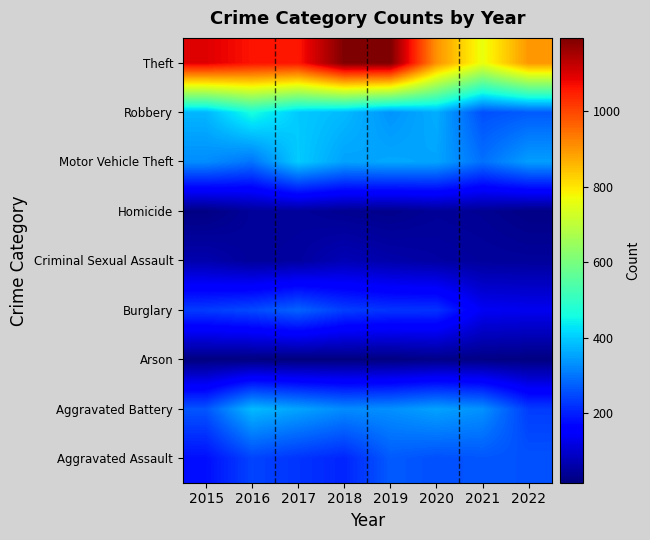

Reading right to left, transcribe all the data shown in this chart.

Aggravated Assault: 2022=259	2021=263	2020=256	2019=269	2018=206	2017=224	2016=242	2015=180
Aggravated Battery: 2022=234	2021=333	2020=352	2019=331	2018=326	2017=354	2016=381	2015=263
Arson: 2022=20	2021=24	2020=27	2019=20	2018=18	2017=16	2016=20	2015=20
Burglary: 2022=133	2021=139	2020=223	2019=224	2018=236	2017=279	2016=249	2015=233
Criminal Sexual Assault: 2022=46	2021=48	2020=54	2019=62	2018=74	2017=51	2016=46	2015=65
Homicide: 2022=25	2021=38	2020=42	2019=31	2018=36	2017=46	2016=45	2015=23
Motor Vehicle Theft: 2022=348	2021=294	2020=355	2019=359	2018=352	2017=400	2016=298	2015=327
Robbery: 2022=270	2021=256	2020=365	2019=336	2018=380	2017=398	2016=464	2015=376
Theft: 2022=900	2021=763	2020=905	2019=1195	2018=1193	2017=1059	2016=1064	2015=1095